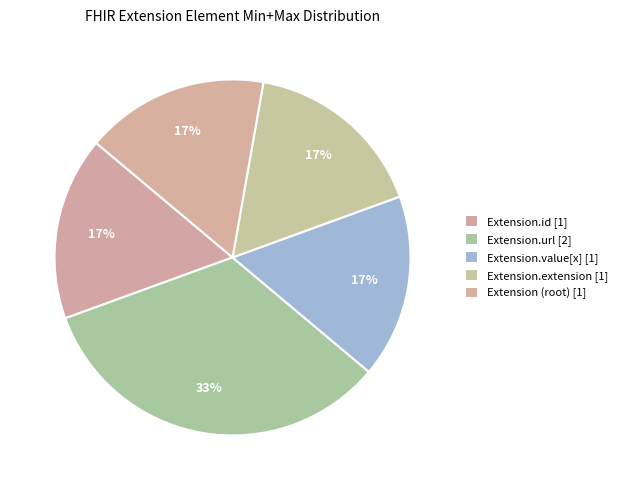

Does any single category account for the majority?

No